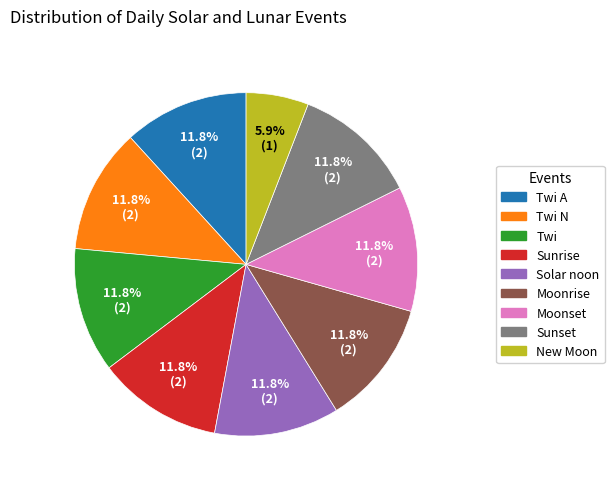

Does any single category account for the majority?

No